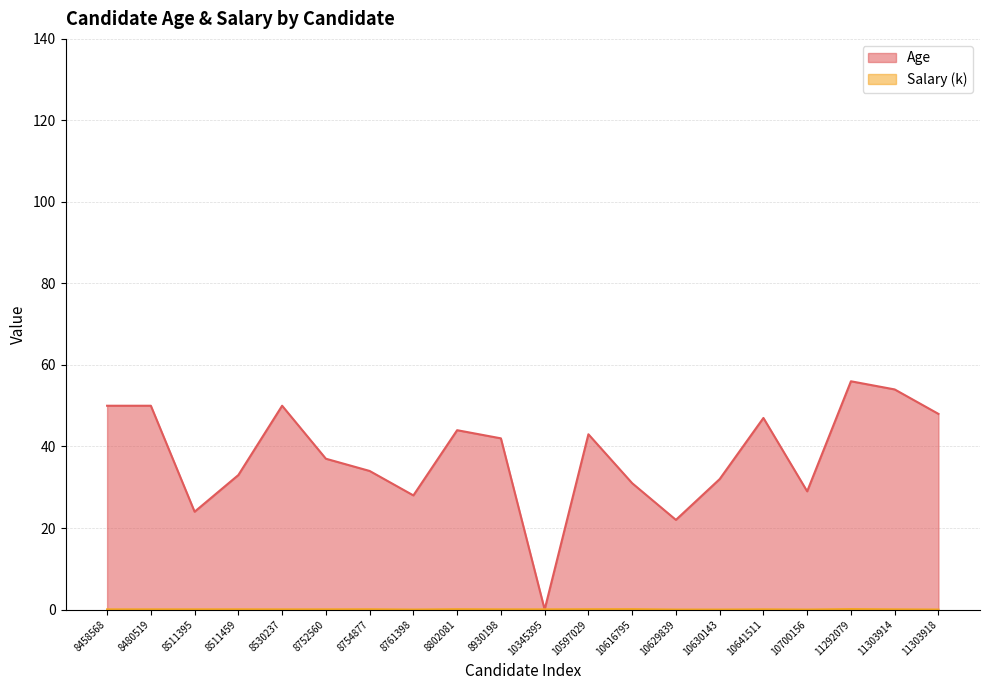

How many series are shown in this chart?

2